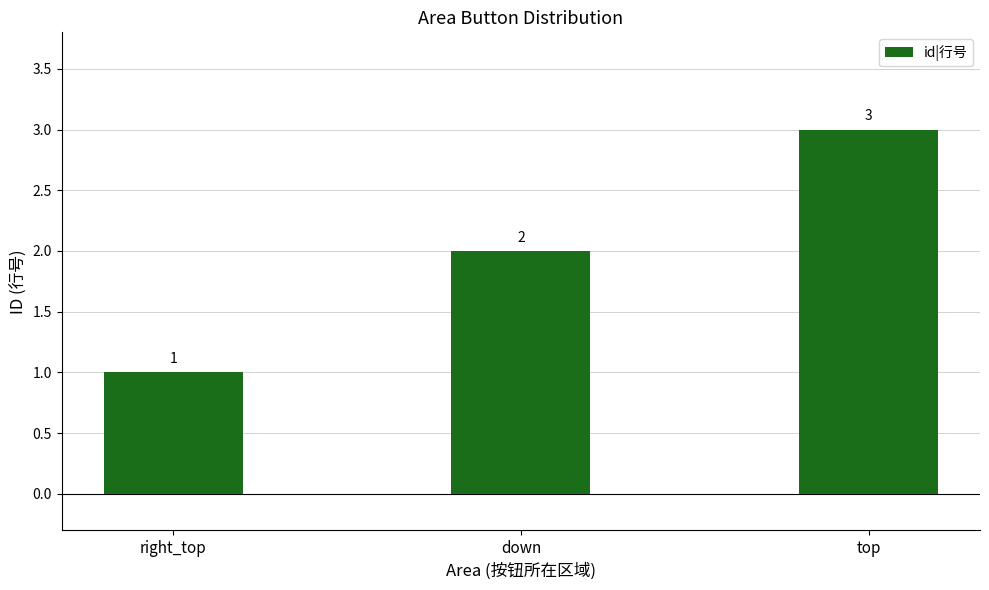

Which category has the highest value across all series?

top